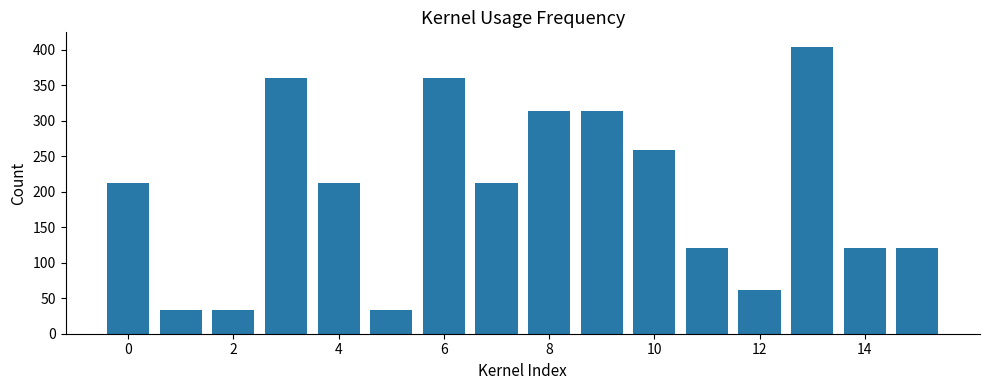

Reading right to left, transcribe all the data shown in this chart.

120	120	404	62	120	258	314	314	212	360	34	212	360	34	34	212